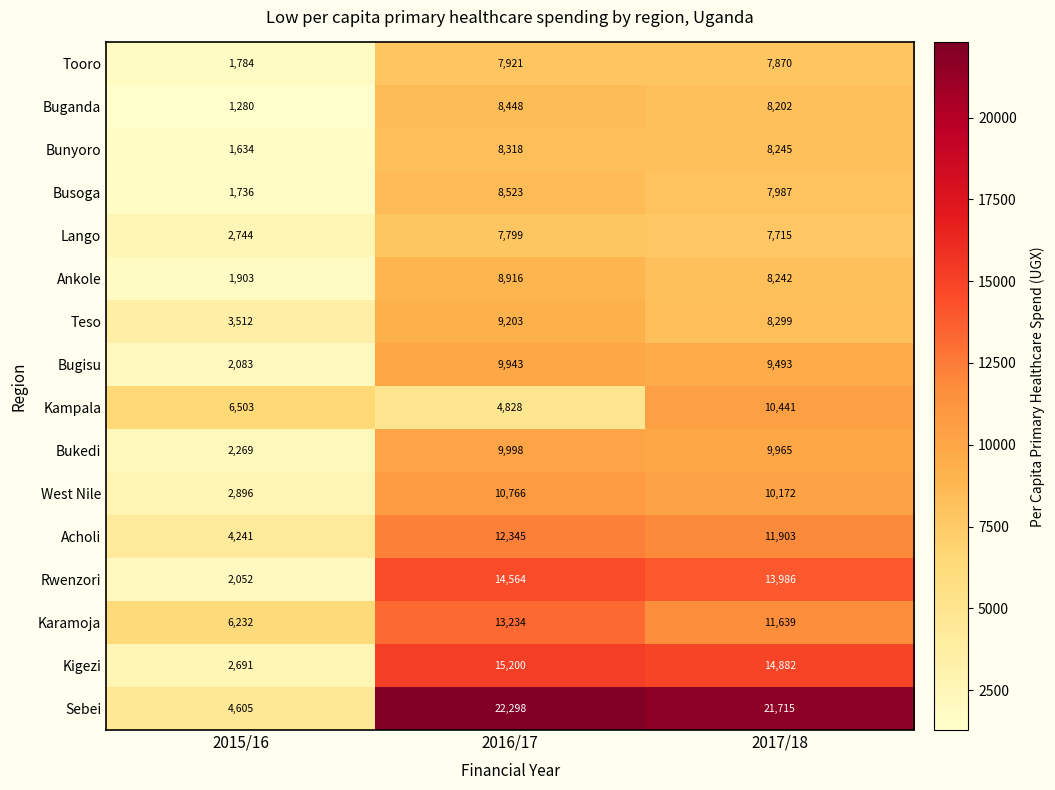

The Rwenzori series shows 2052 at 2015/16. True or false?

True